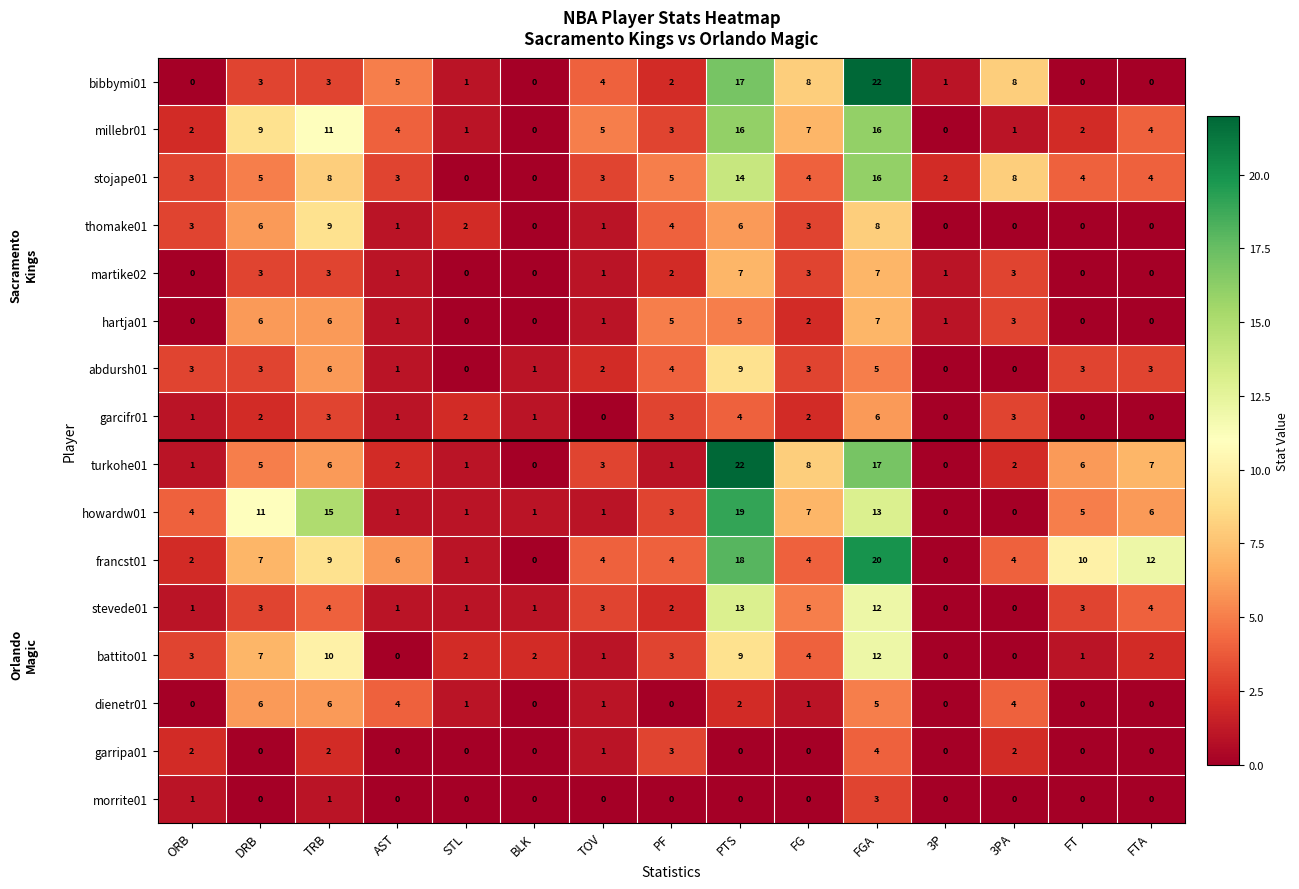

What is the spread (max minus min) of values at PF?

5